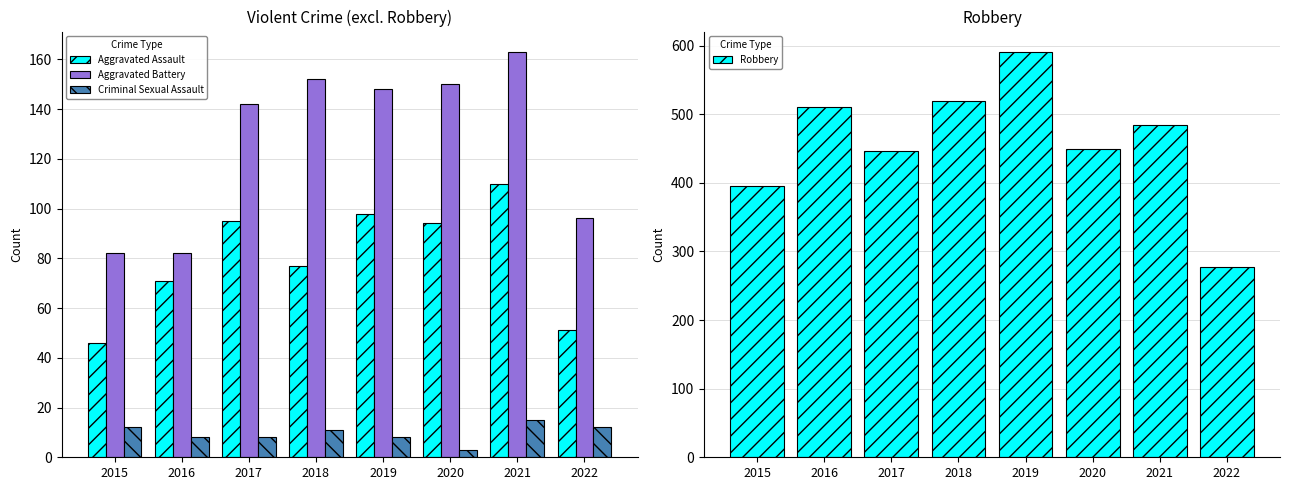

At how many categories does at least one series exceed 445?

6